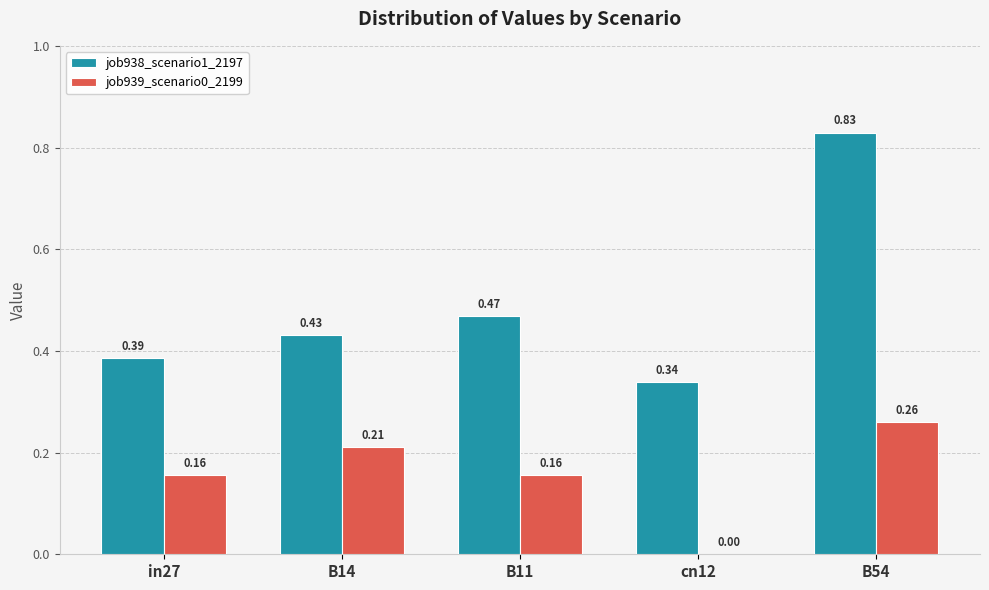

What is the sum of all job938_scenario1_2197 values?

2.5